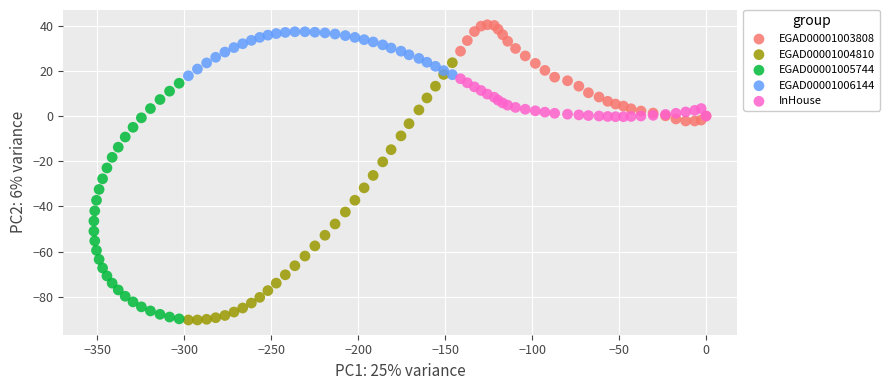

Which series contains the highest Y value?

EGAD00001003808